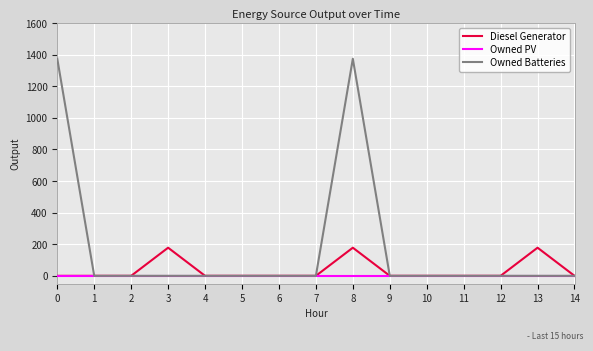

Does the chart have visible grid lines?

Yes